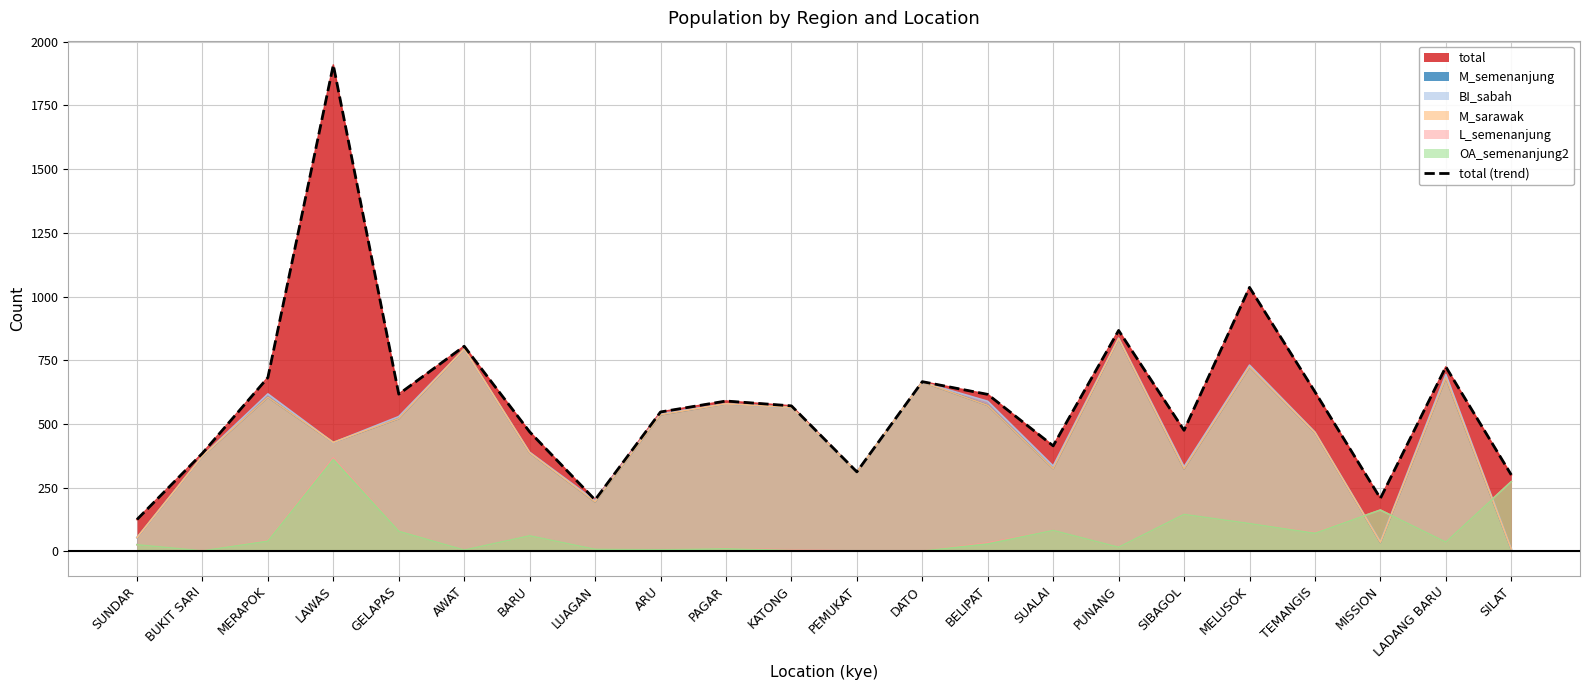

What is the value of the 13th point from the left?

666